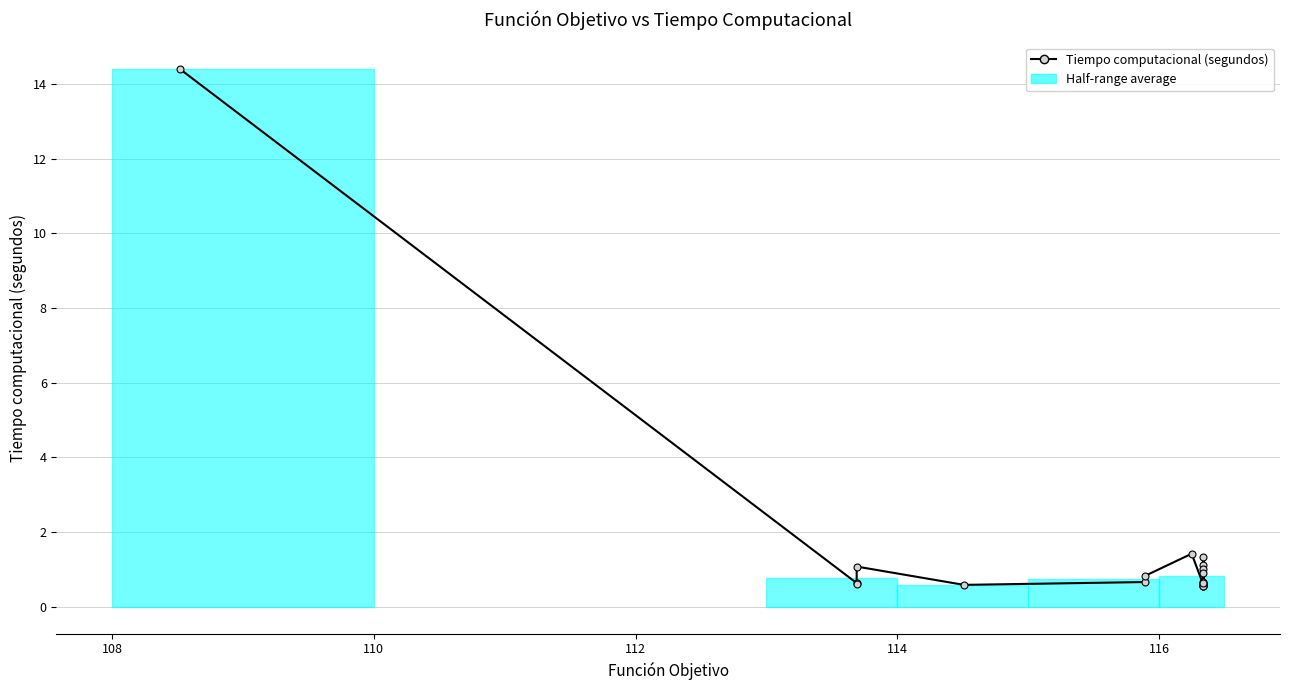

How many data points does each series have?

20